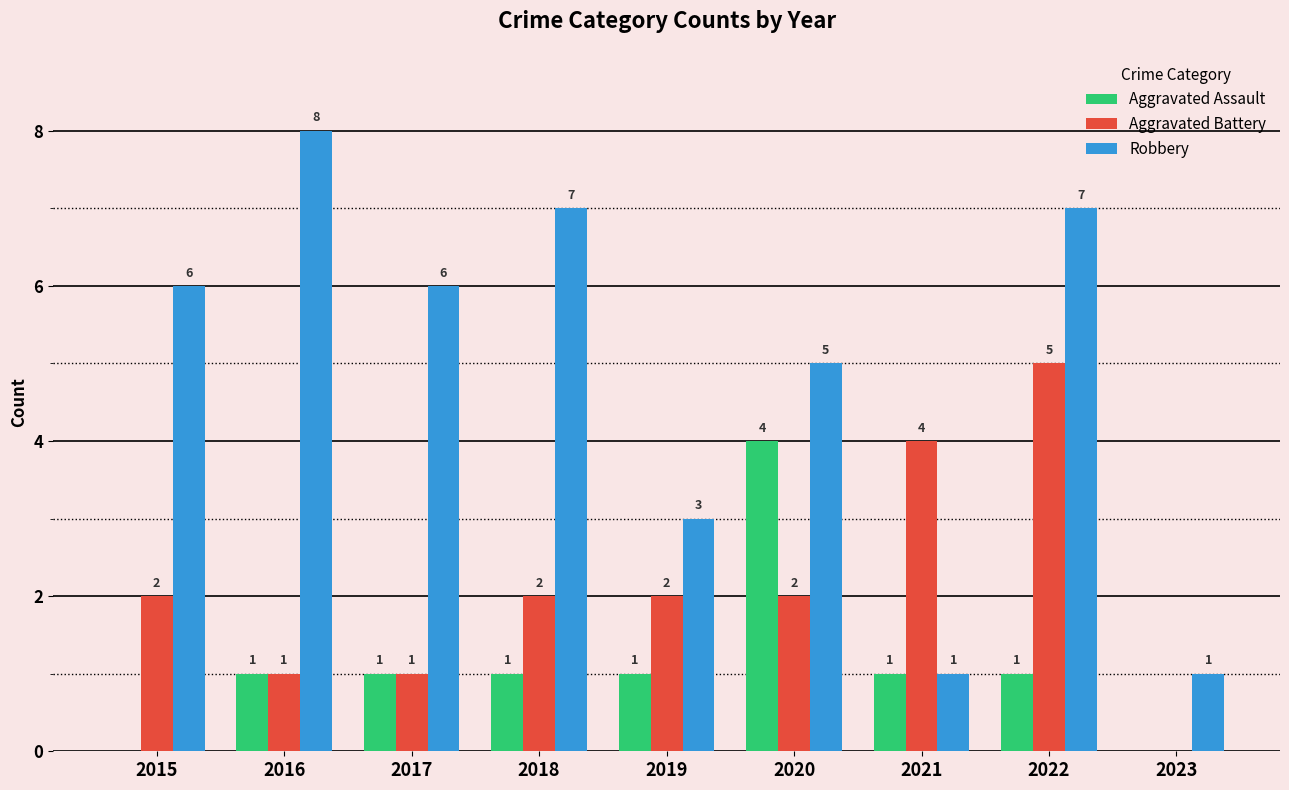

How many values in Aggravated Assault are above zero?

7